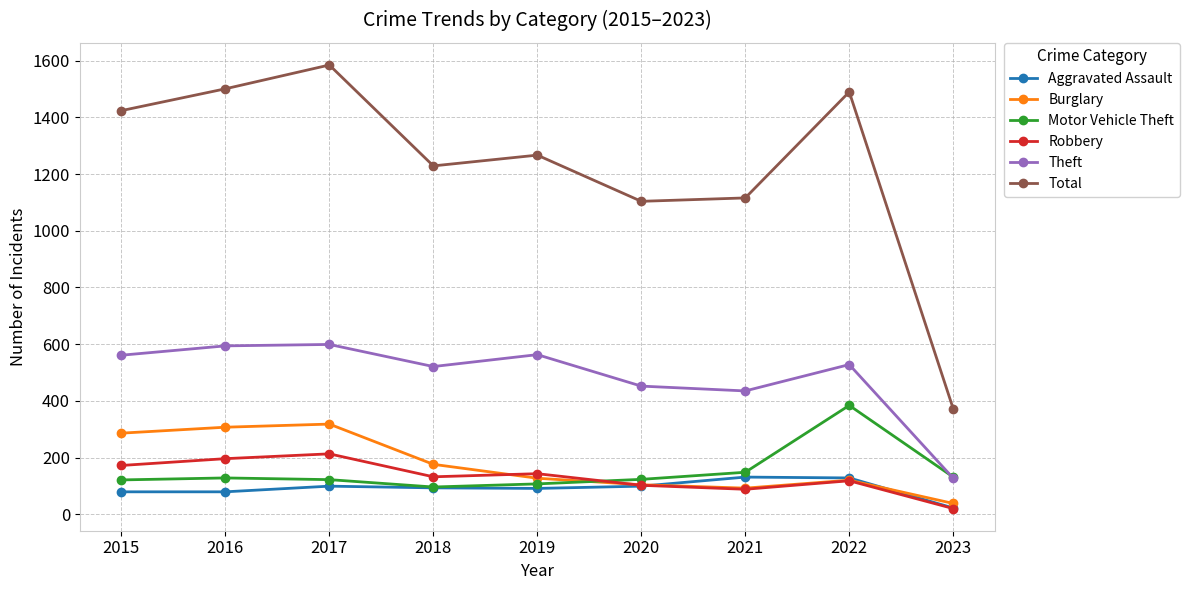

True or false: Theft and Robbery cross at least once.

False